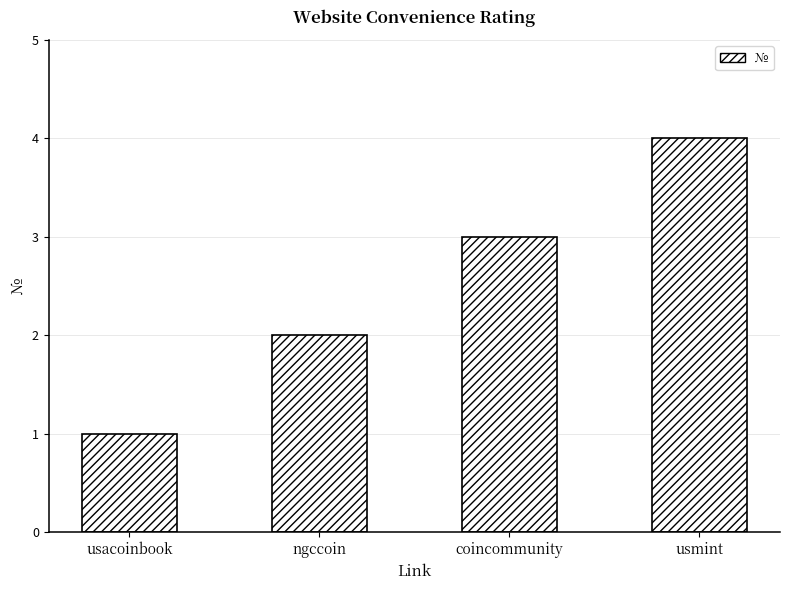

What is the difference between the second highest and second lowest values?

1